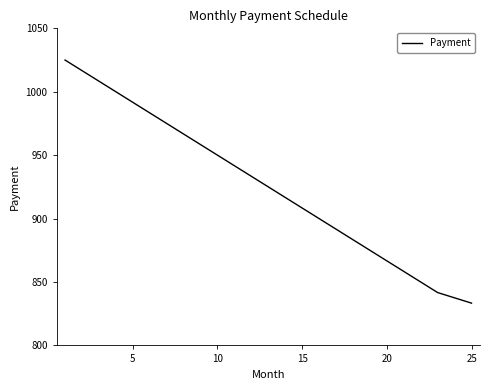

What is the minimum value shown in the chart?

833.3